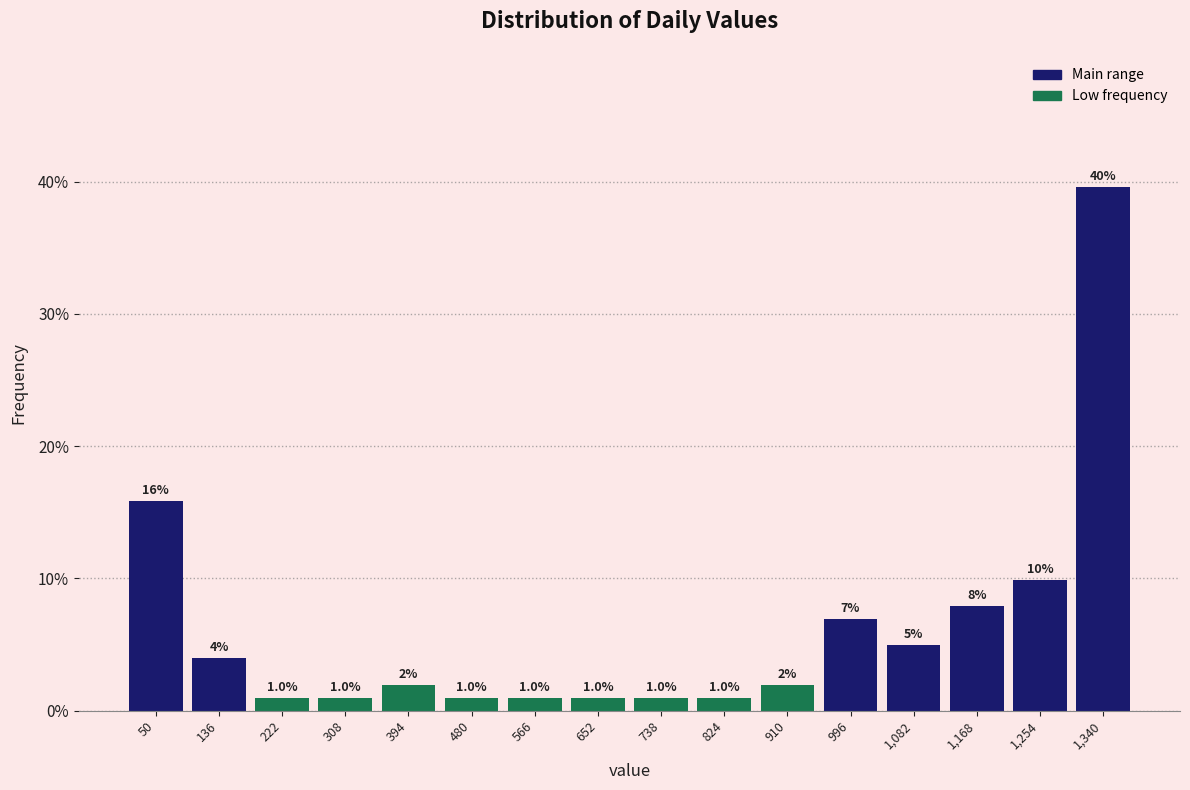

Which range on the x-axis has the tallest bar?

1300 to 1380